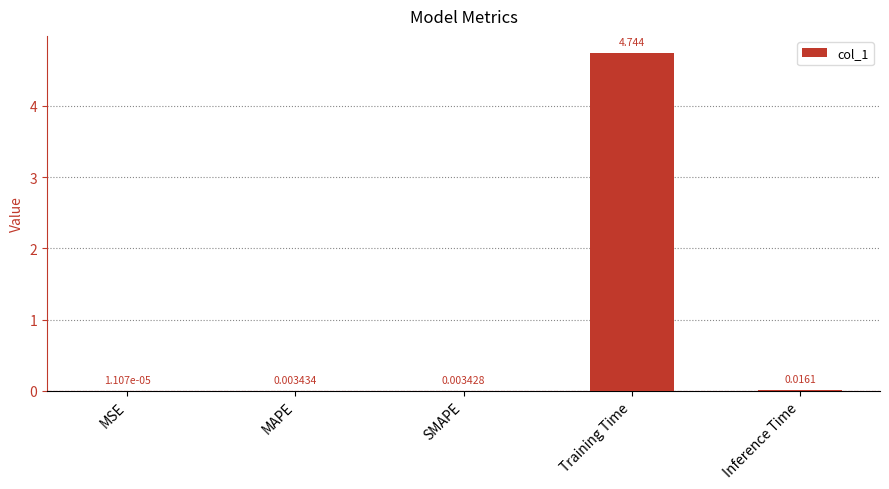

At which category does the chart reach its peak across all series?

Training Time